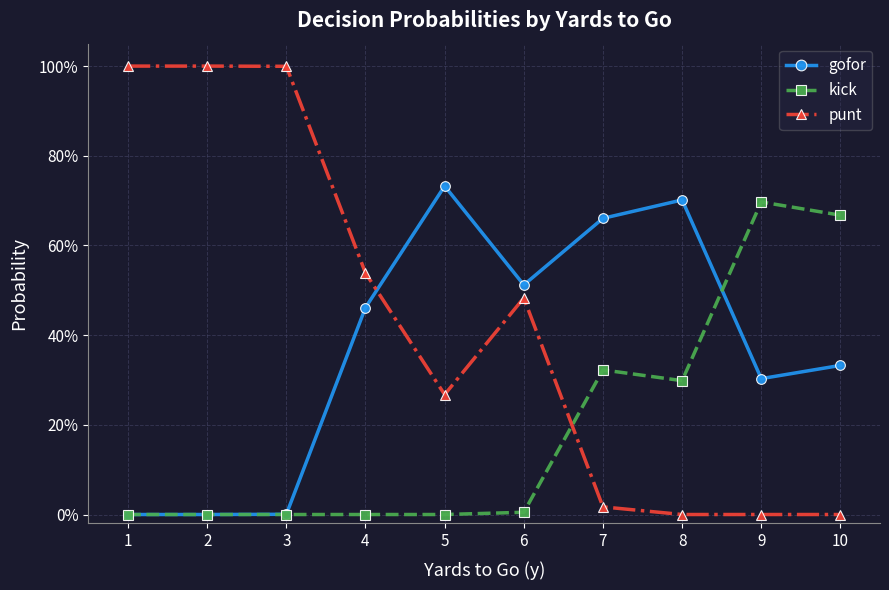

How many times do kick and gofor cross each other?

1